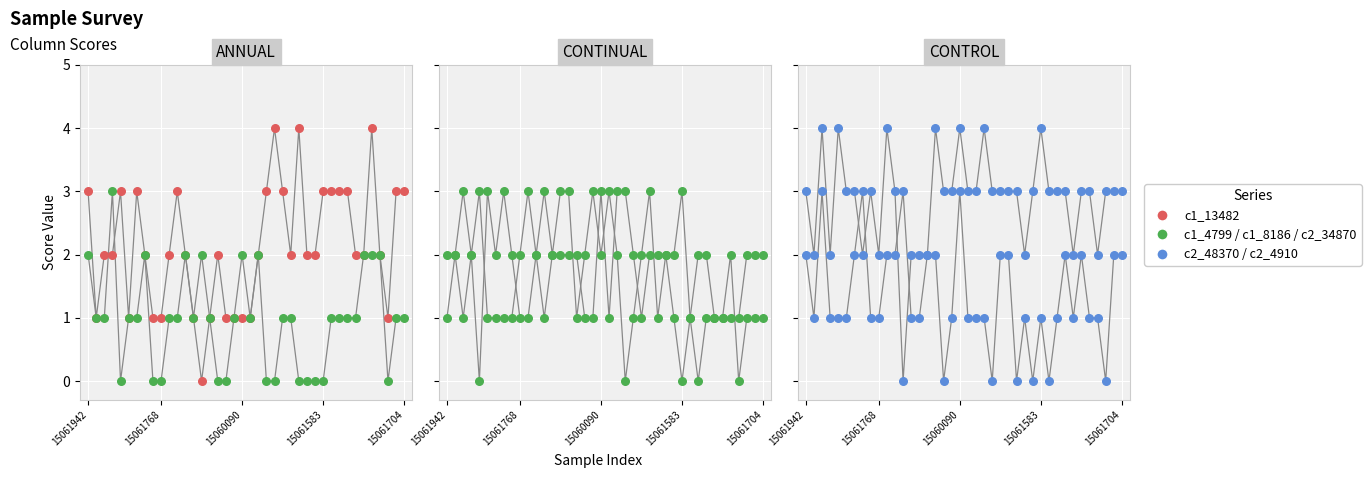

At how many categories does at least one series exceed 3?

10